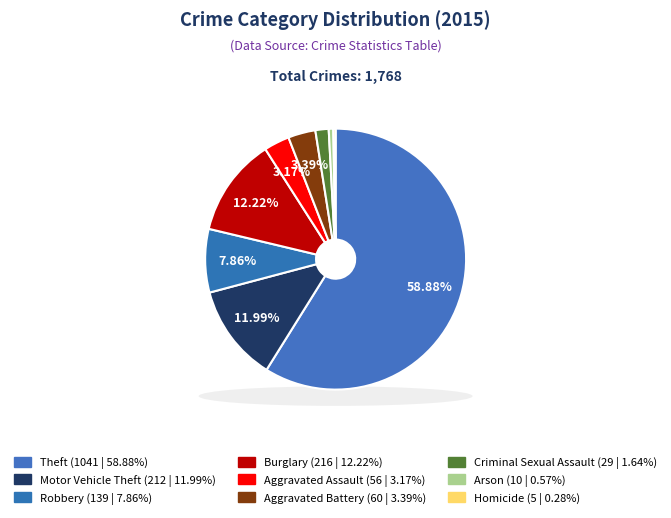

Which category has the biggest portion of the pie?

Theft